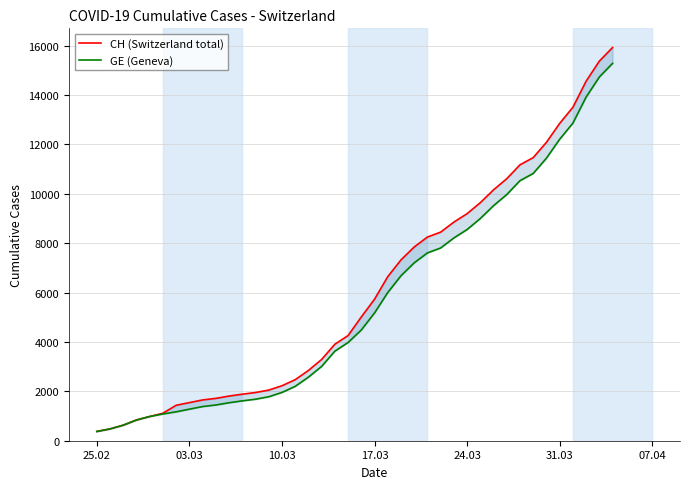

Is this an area chart (filled region under the line)?

No